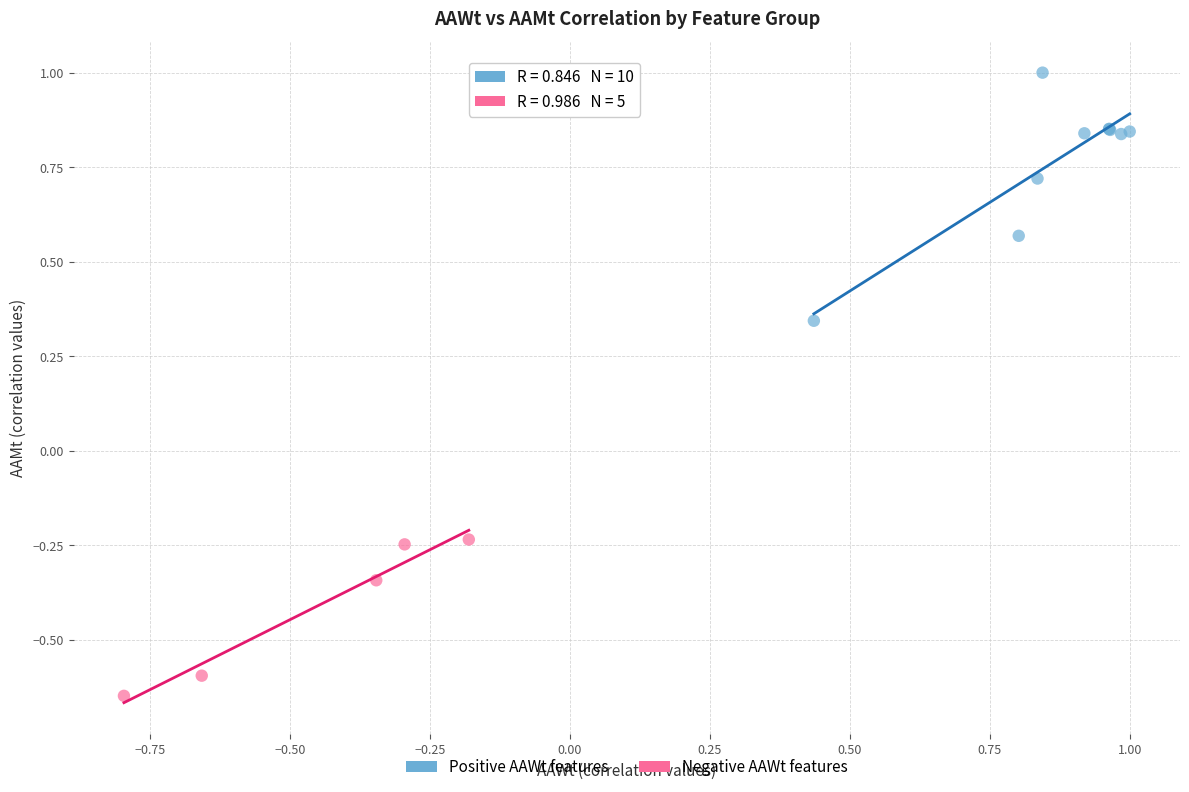

Which series contains the lowest Y value?

Negative AAWt features